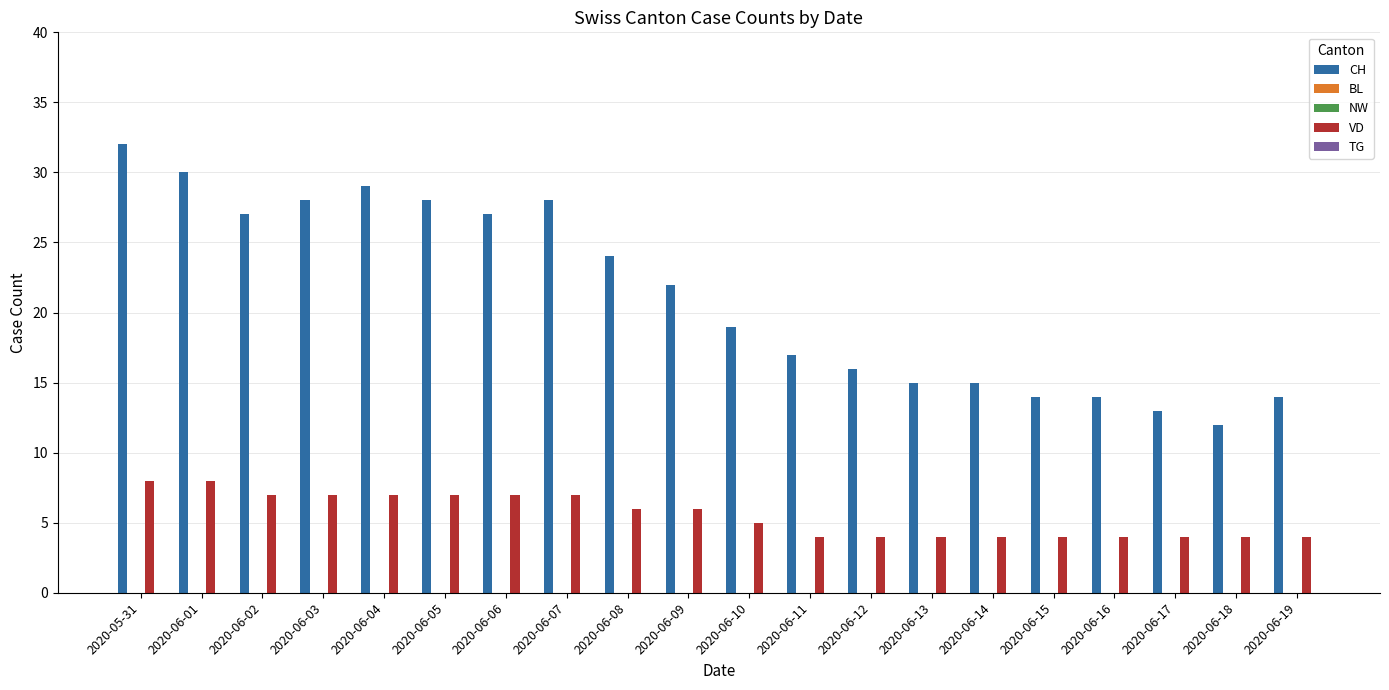

At which category is the sum across all series the highest?

2020-05-31